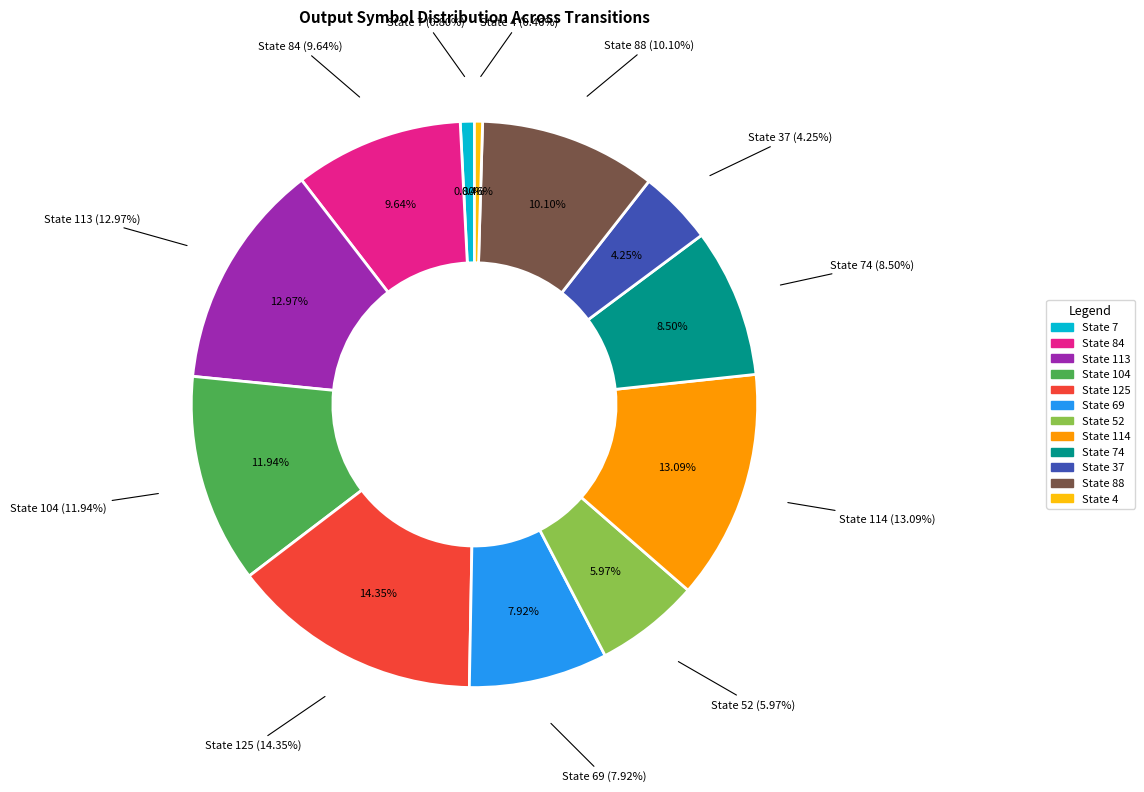

Count the number of slices in the pie.

12